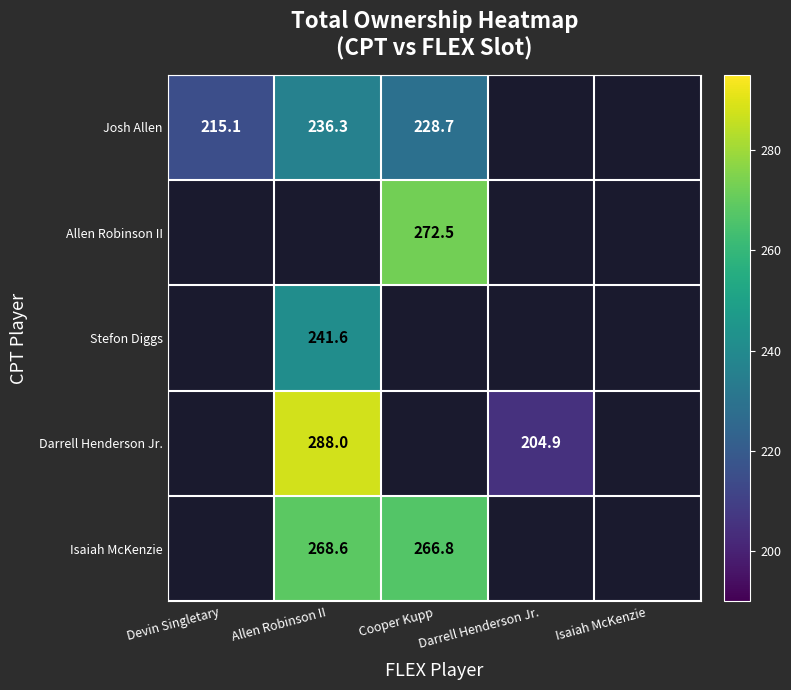

What is the sum of the Darrell Henderson Jr. values at Darrell Henderson Jr. and Allen Robinson II?

492.9